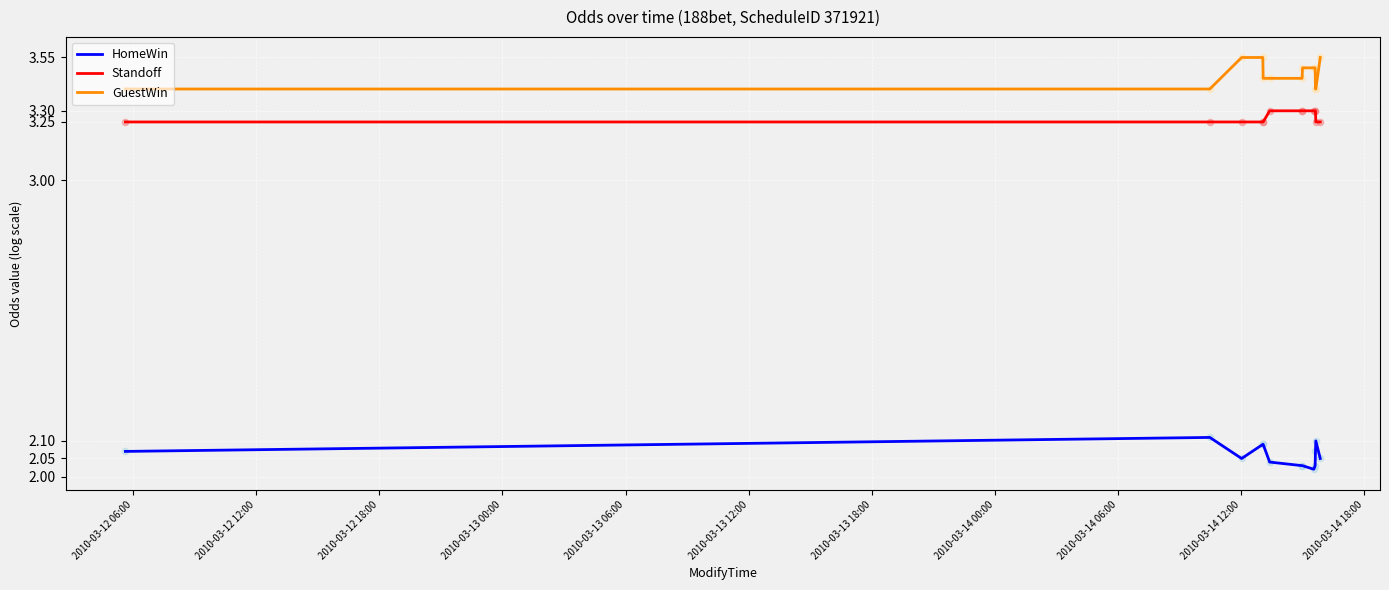

Which series contains the highest Y value?

GuestWin